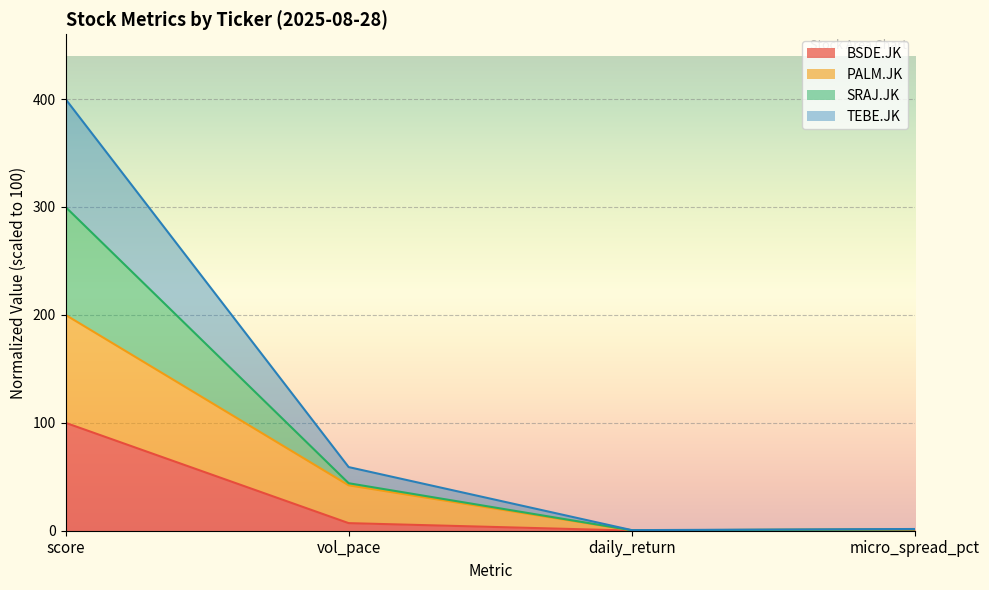

What is the total value across all series at score?

400.0